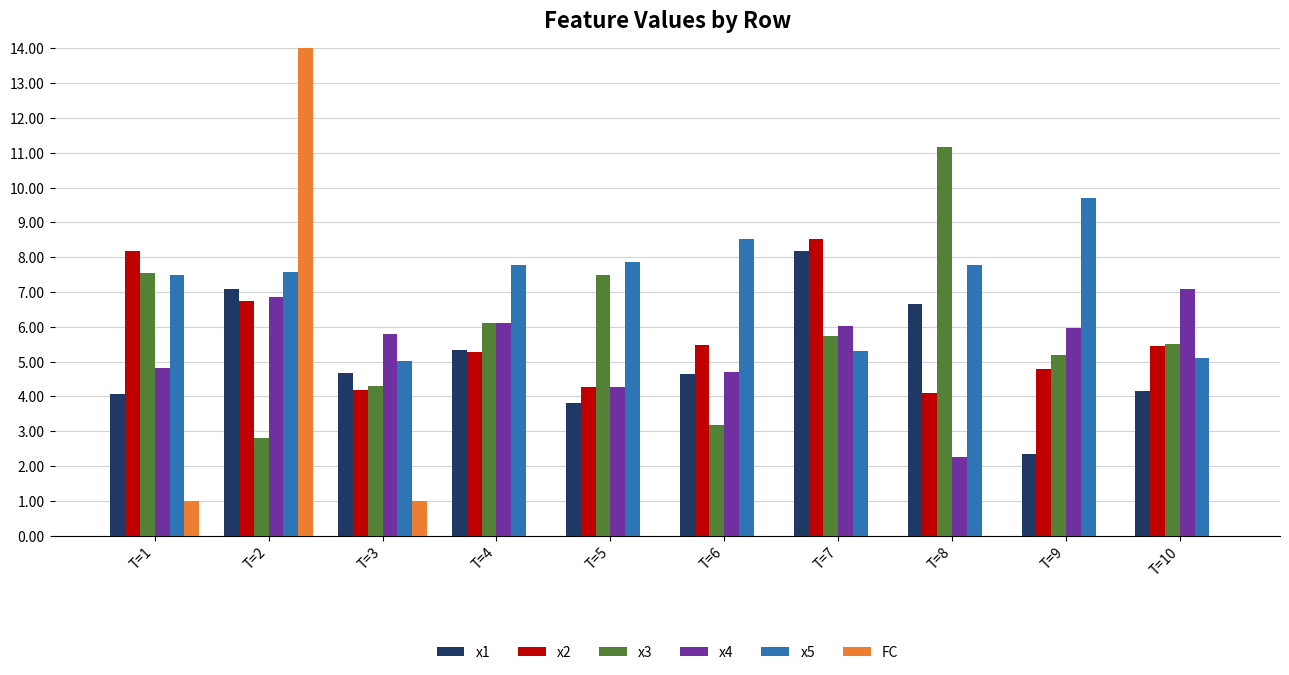

At which category does the chart reach its minimum across all series?

T=4